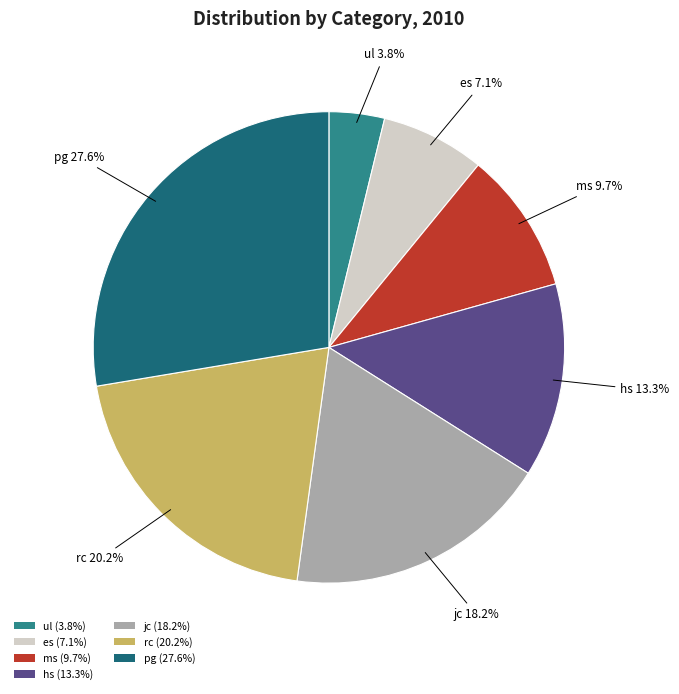

To the nearest percent, what percentage of the pie is jc?

18%